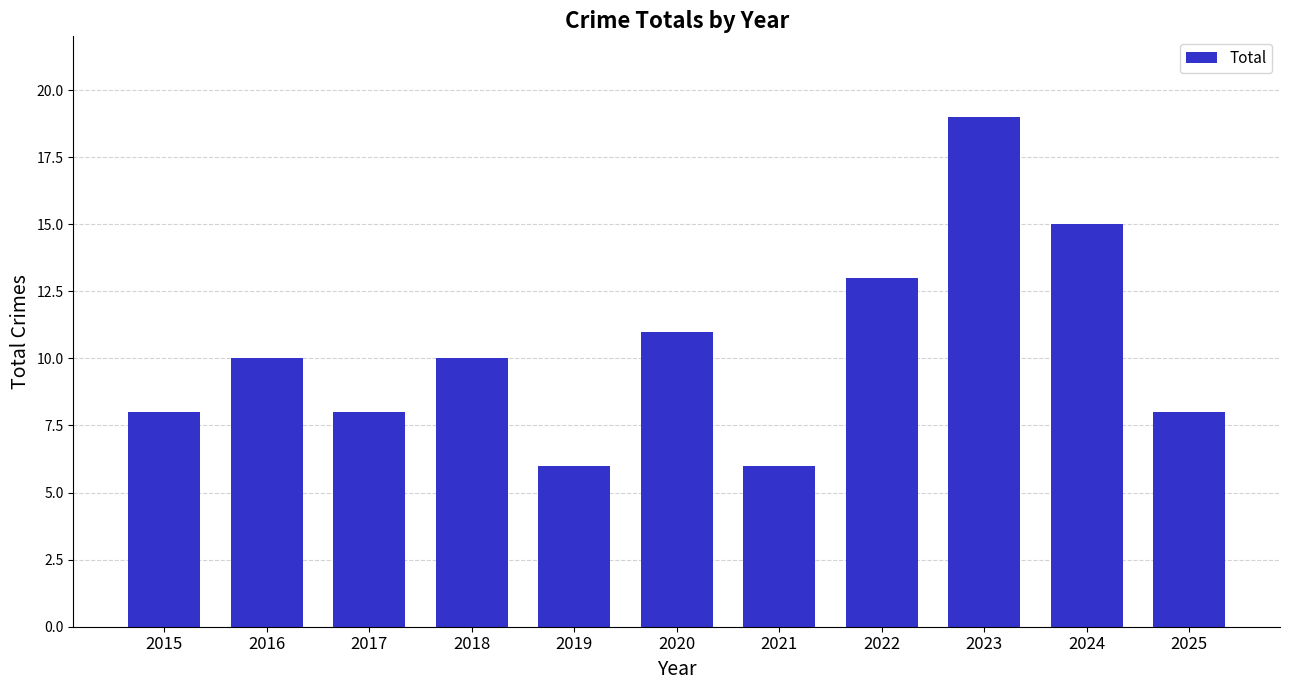

What is the difference between the maximum and minimum values?

13